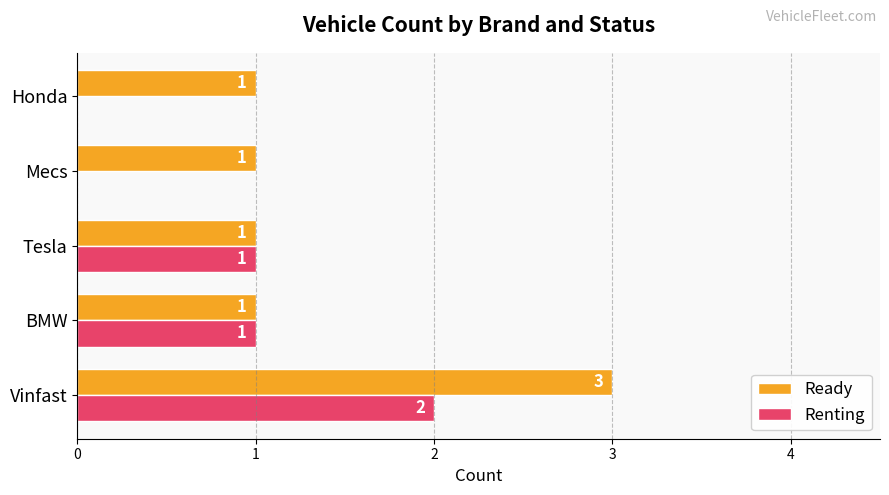

Is the value of Renting at Honda greater than the value of Ready at Tesla?

No